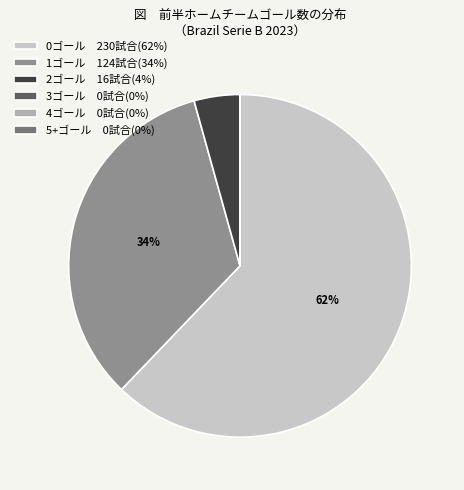

Is it true that 1ゴール 124試合(34%) is 34% of the pie?

True